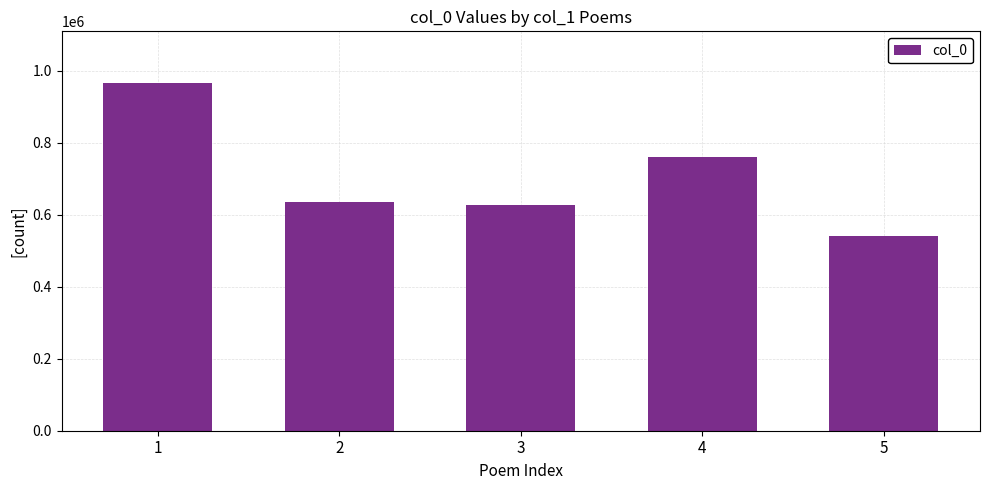

True or false: the data shows 541268 at 5.

True